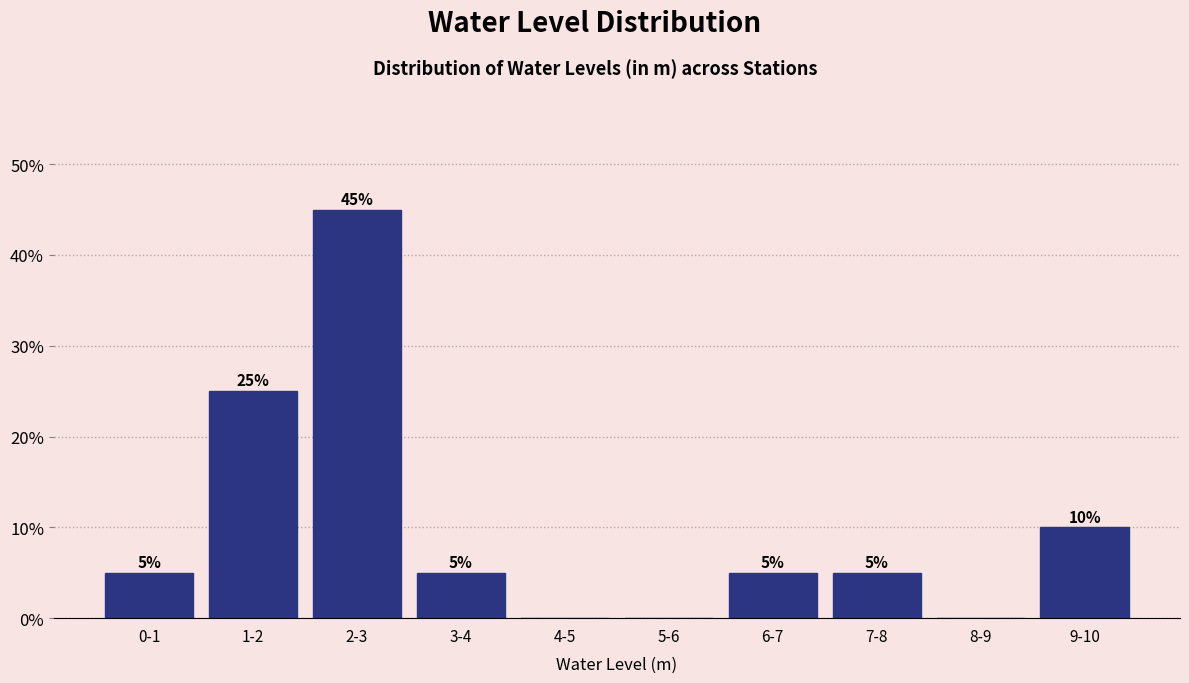

Reading left to right, transcribe all the data shown in this chart.

0-1=5	1-2=25	2-3=45	3-4=5	4-5=0	5-6=0	6-7=5	7-8=5	8-9=0	9-10=10